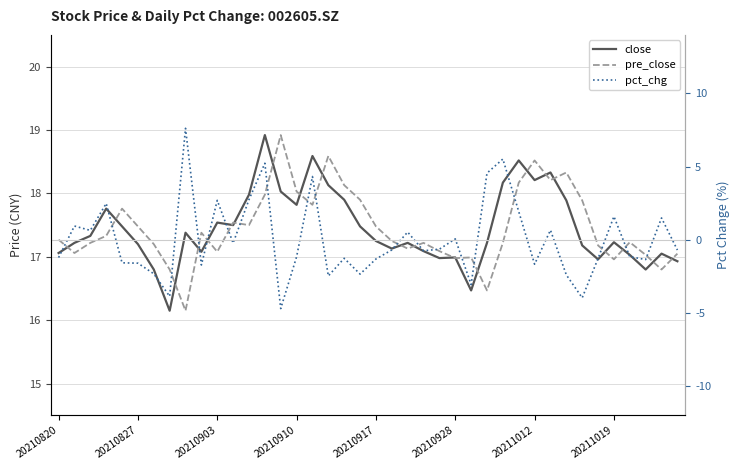

What is the value of the pct_chg point at the 2nd from the left?

0.9